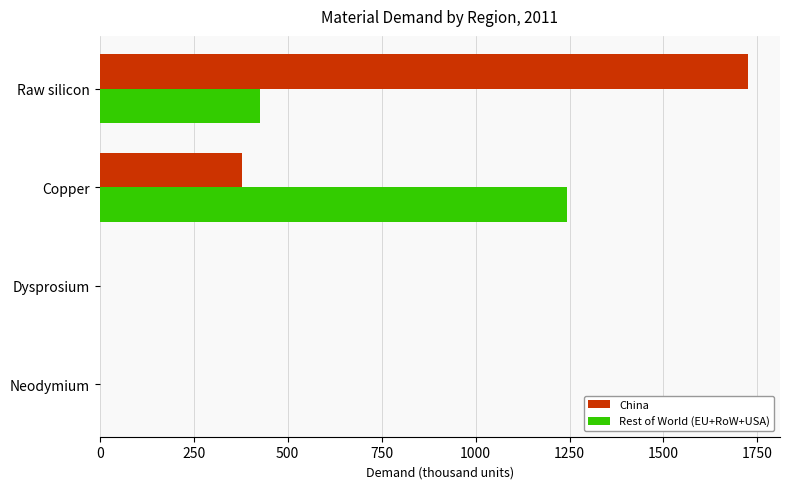

The Rest of World (EU+RoW+USA) series shows 578.5 at Raw silicon. True or false?

False